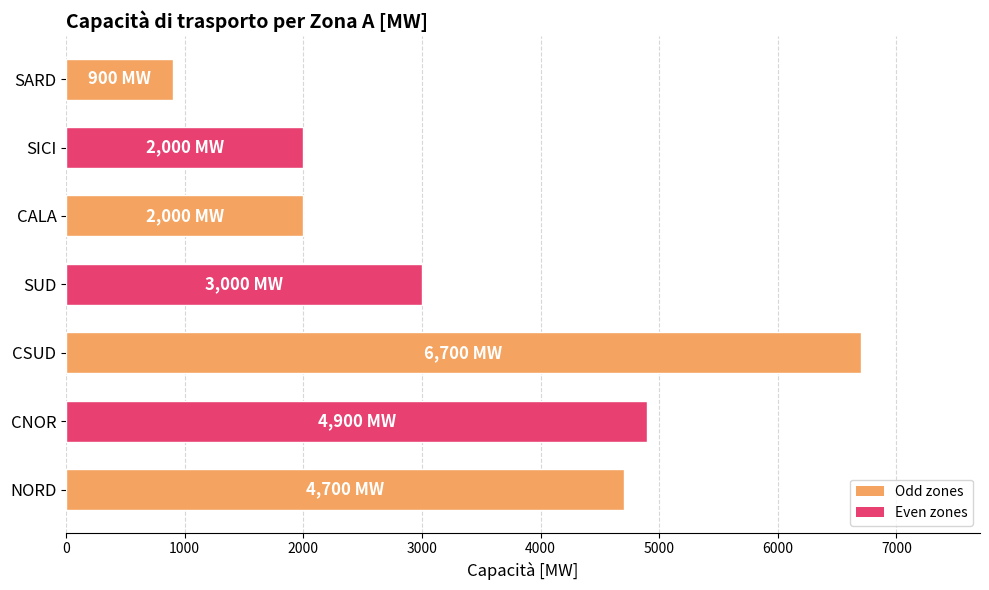

What is the sum of all values?

24200